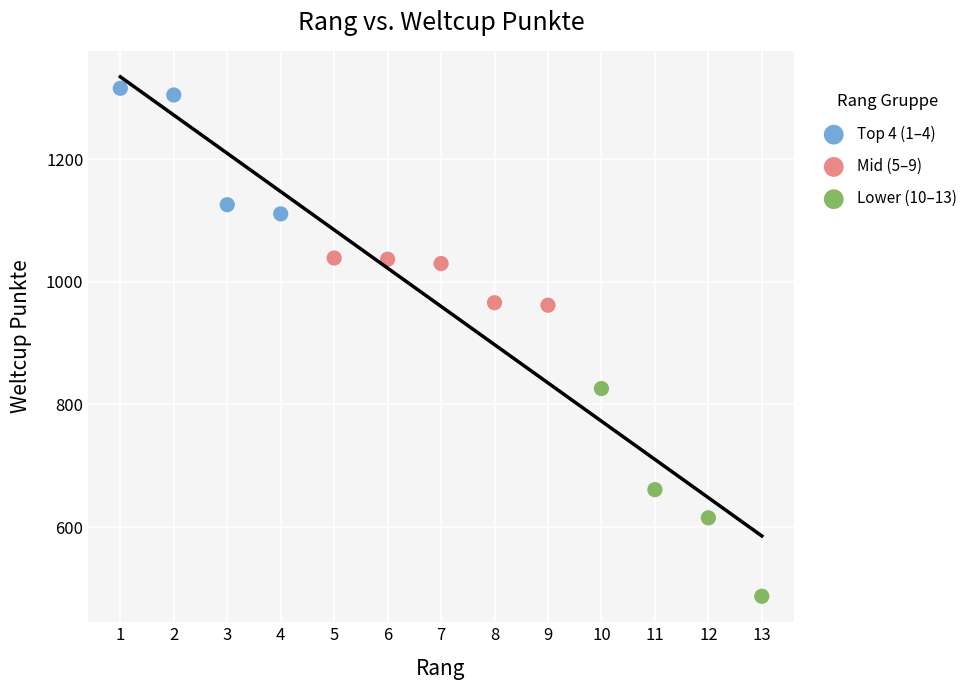

What are all the series names shown in the legend?

Top 4 (1–4), Mid (5–9), Lower (10–13)